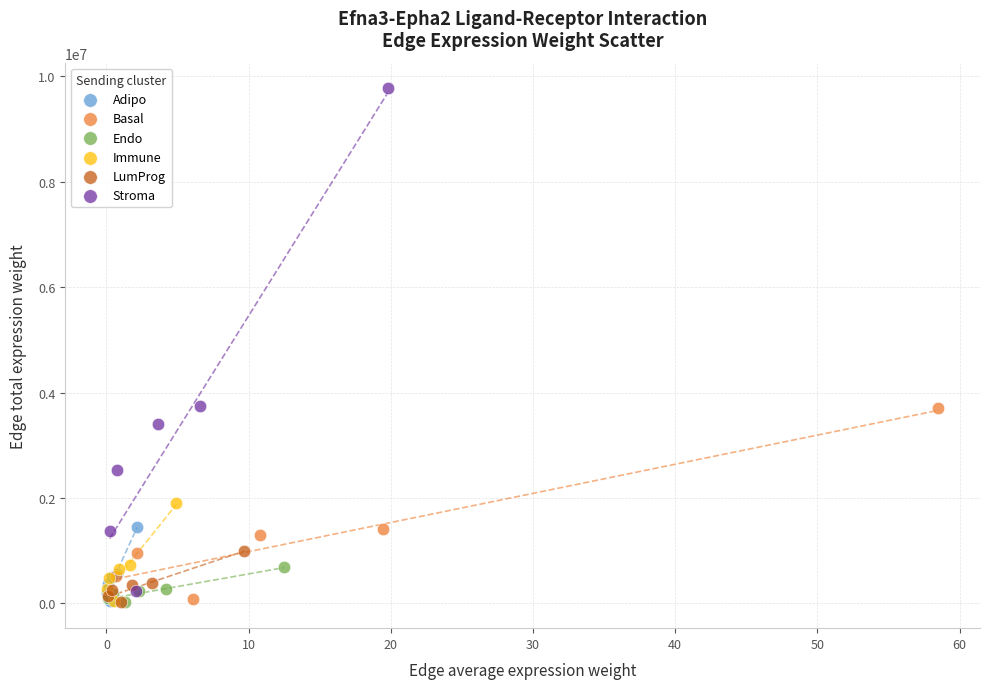

Which series contains the highest Y value?

Stroma